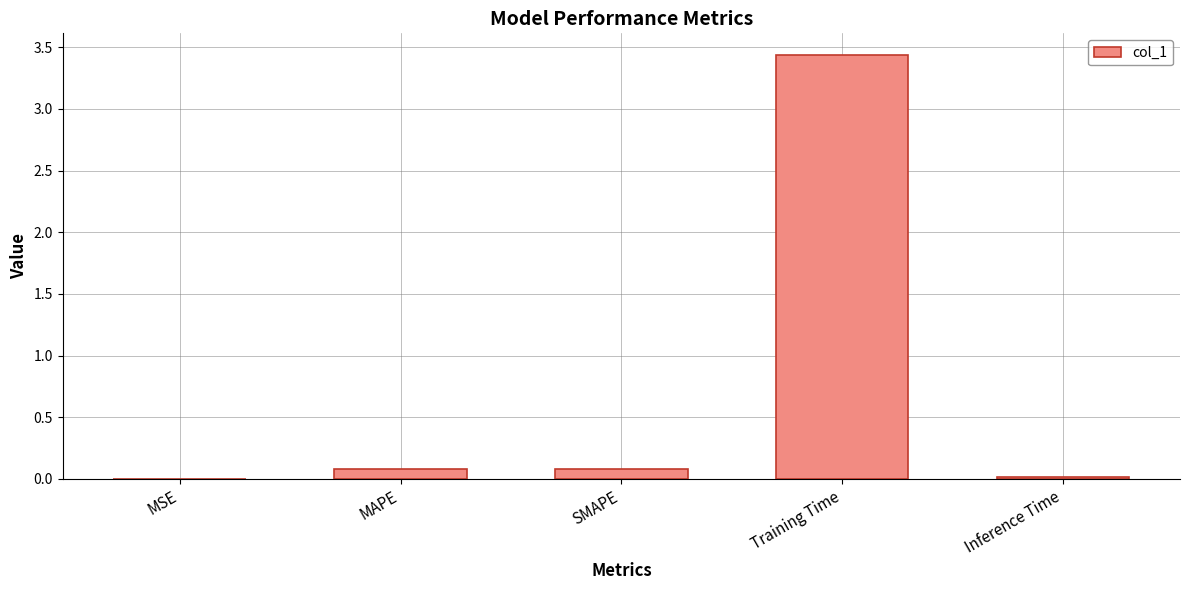

Read the value at MAPE.

0.1